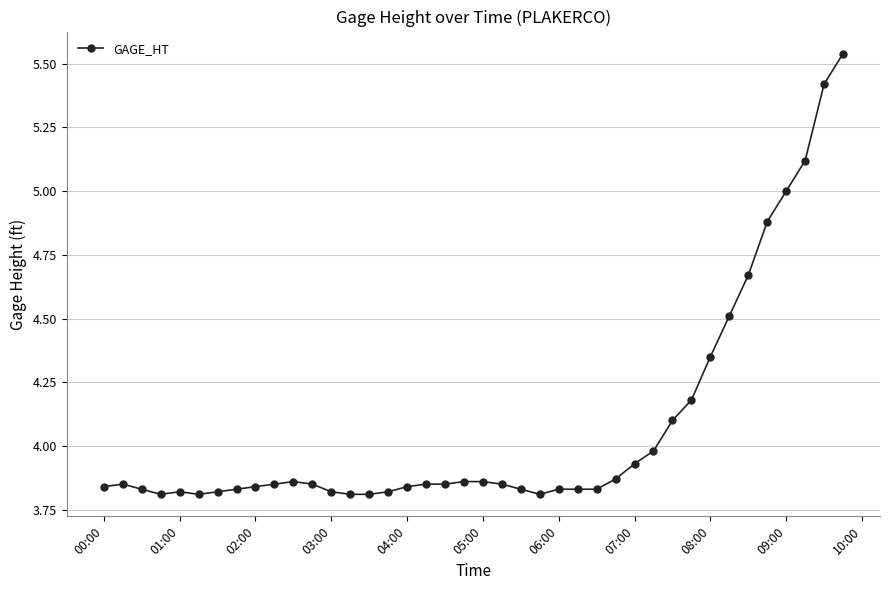

True or false: there are more than 1 points higher than both neighbors.

True